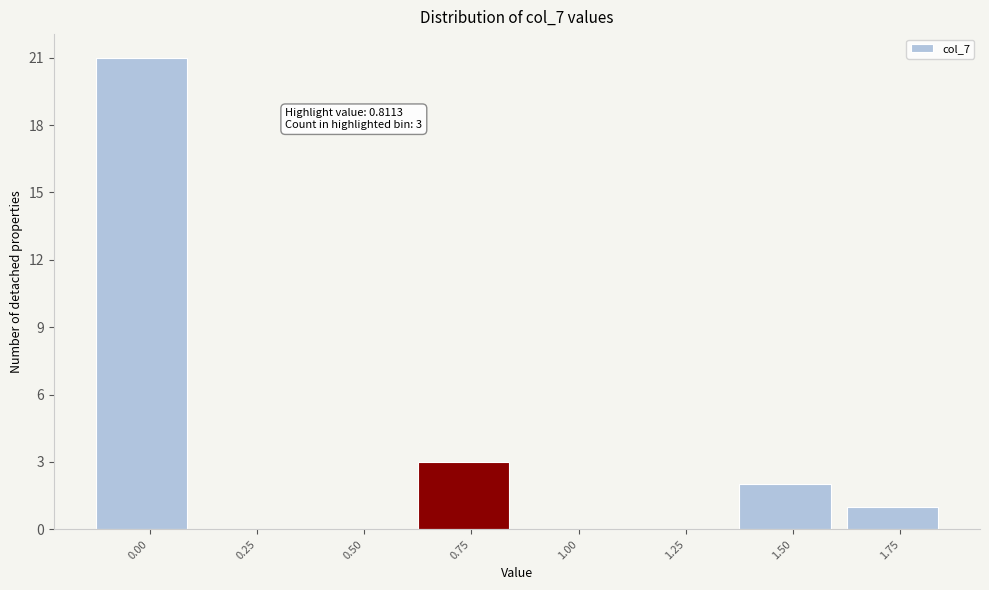

Reading left to right, list all the values displayed in this chart.

0.00=21	0.25=0	0.50=0	0.75=3	1.00=0	1.25=0	1.50=2	1.75=1